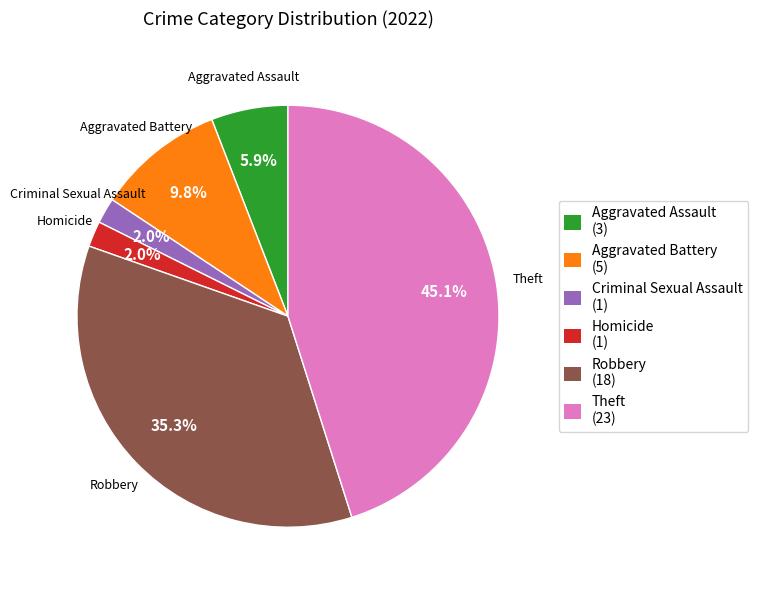

Does any single category account for the majority?

No